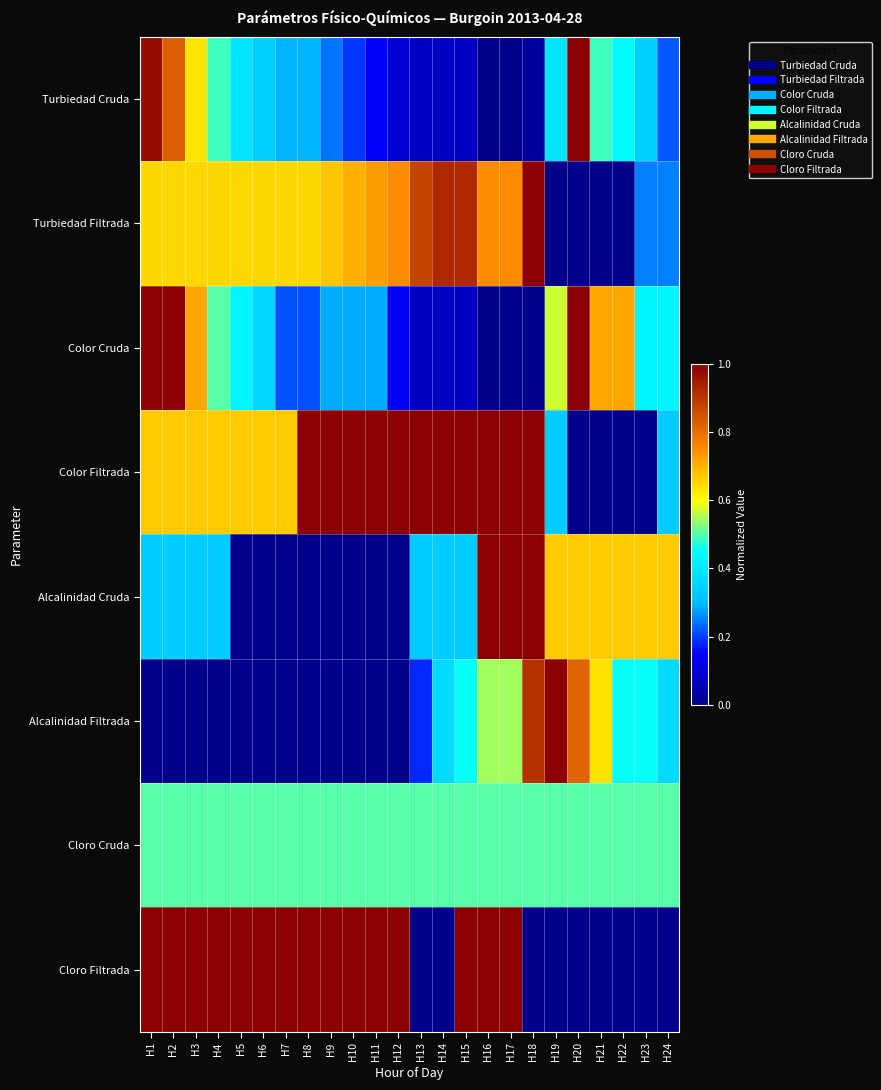

Which has a higher value, H2 or H12?

H2